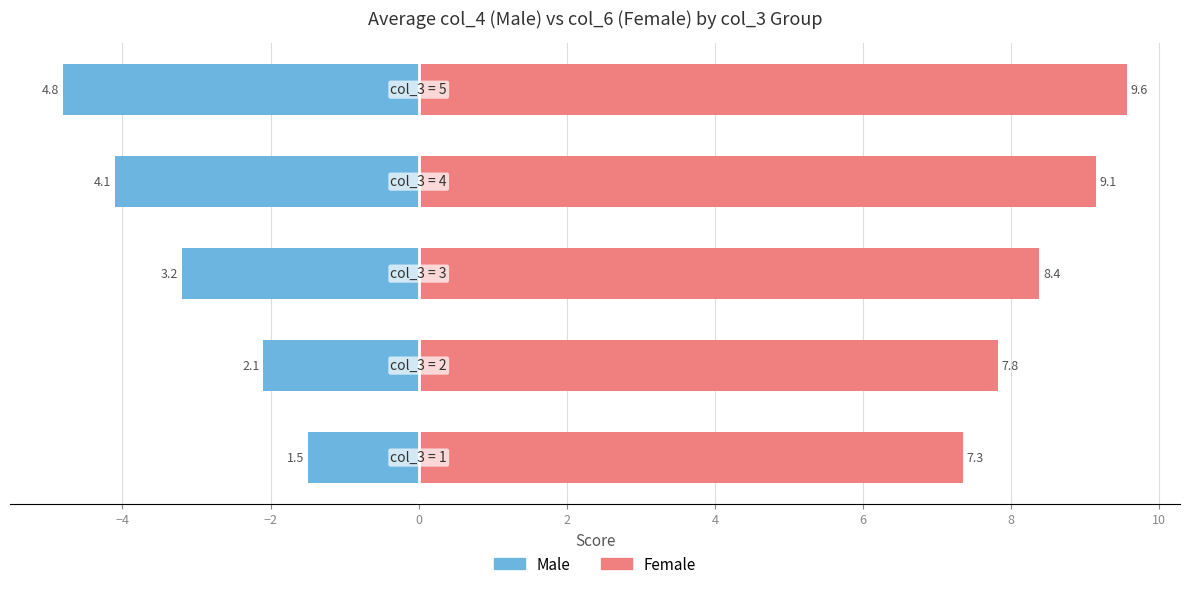

Rank the series at −4 from highest to lowest value.

Female, Male